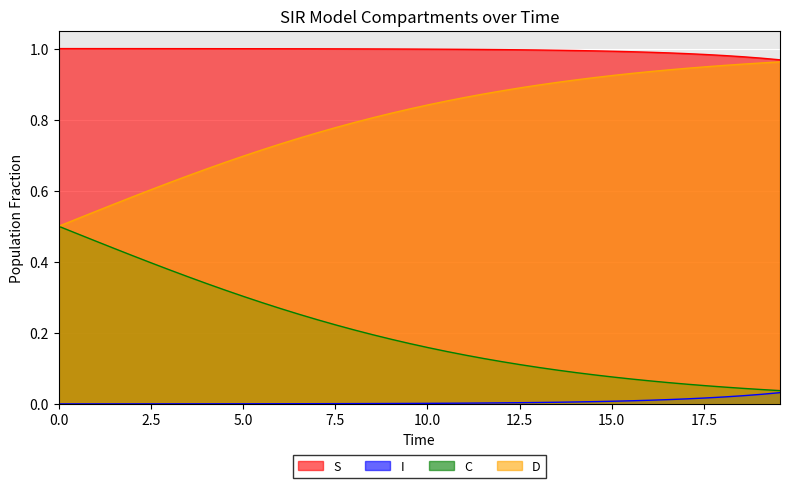

True or false: S and C intersect in this chart.

False